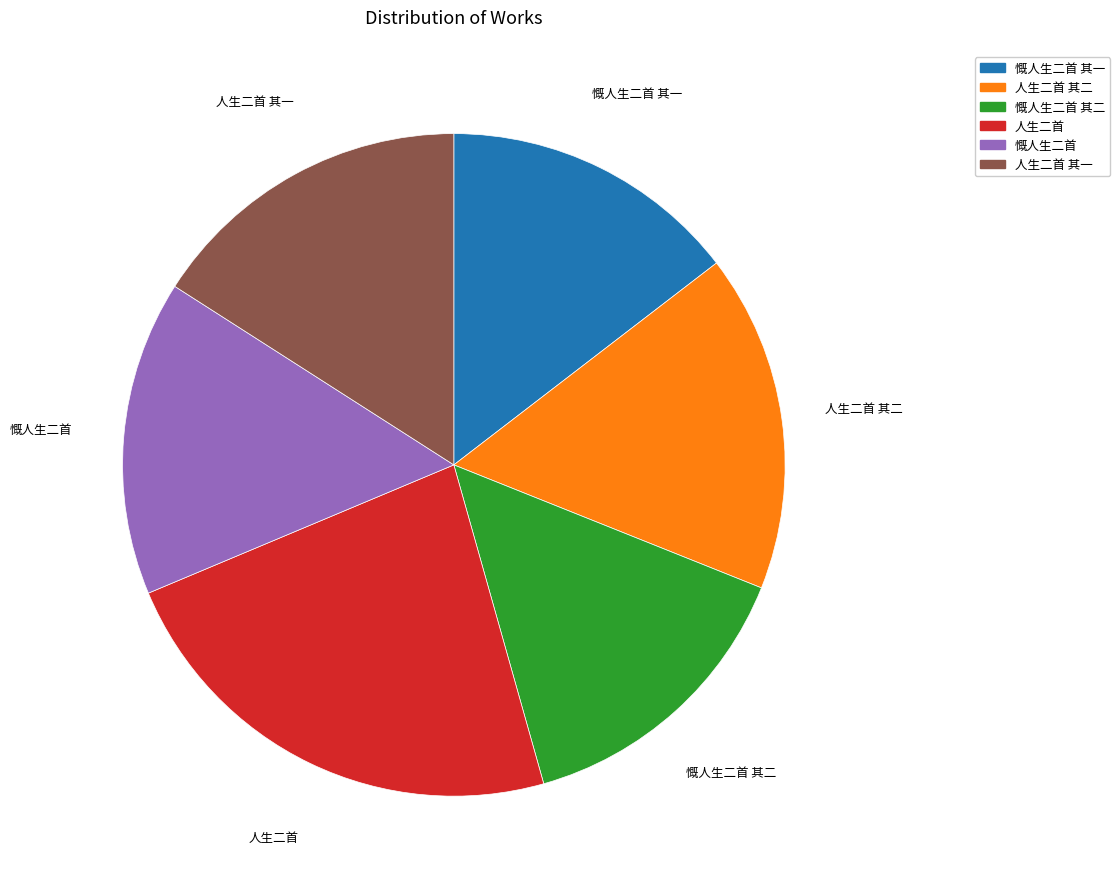

The 人生二首 其二 slice represents 16% of the pie. True or false?

True